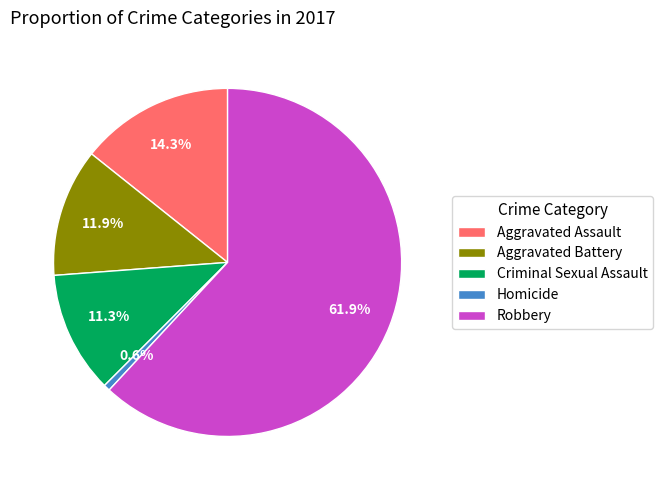

What percentage is NOT represented by Criminal Sexual Assault?

88.7%